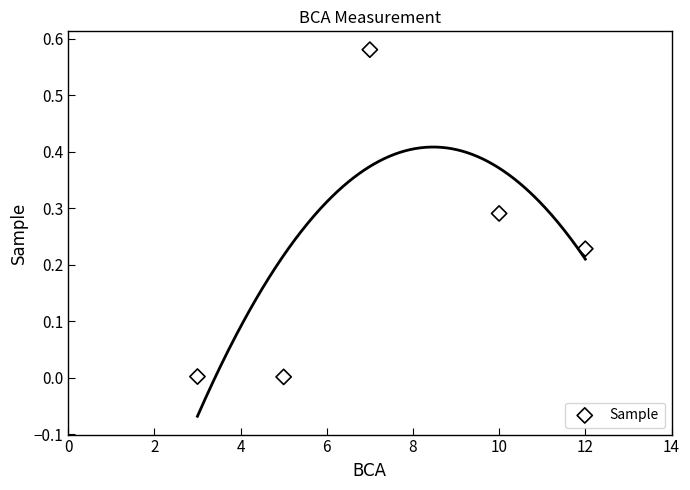

What is the average X value?

7.4